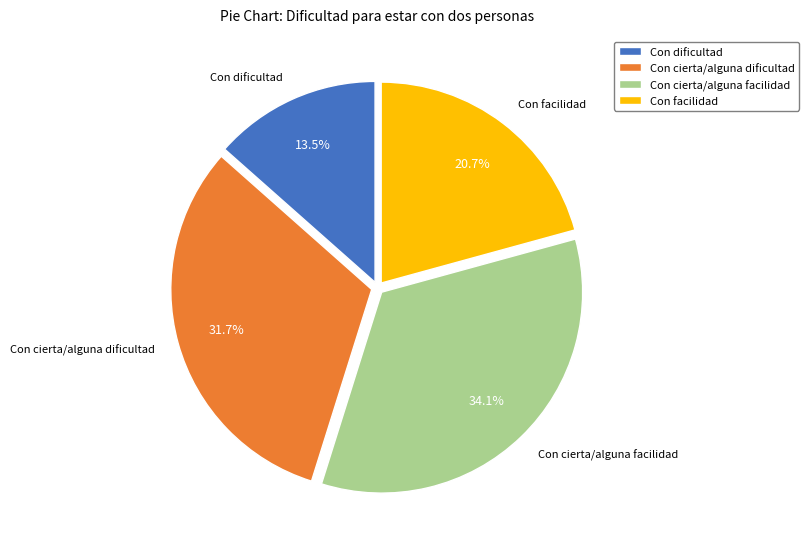

To the nearest percent, what is the difference between the largest and smallest slice percentages?

21%